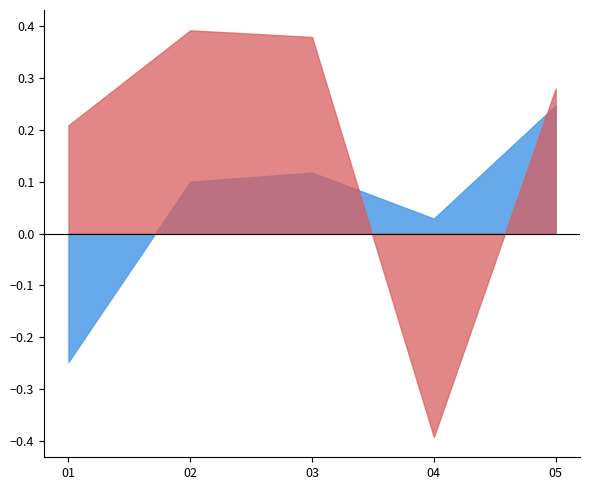

At which category does the chart reach its minimum across all series?

04